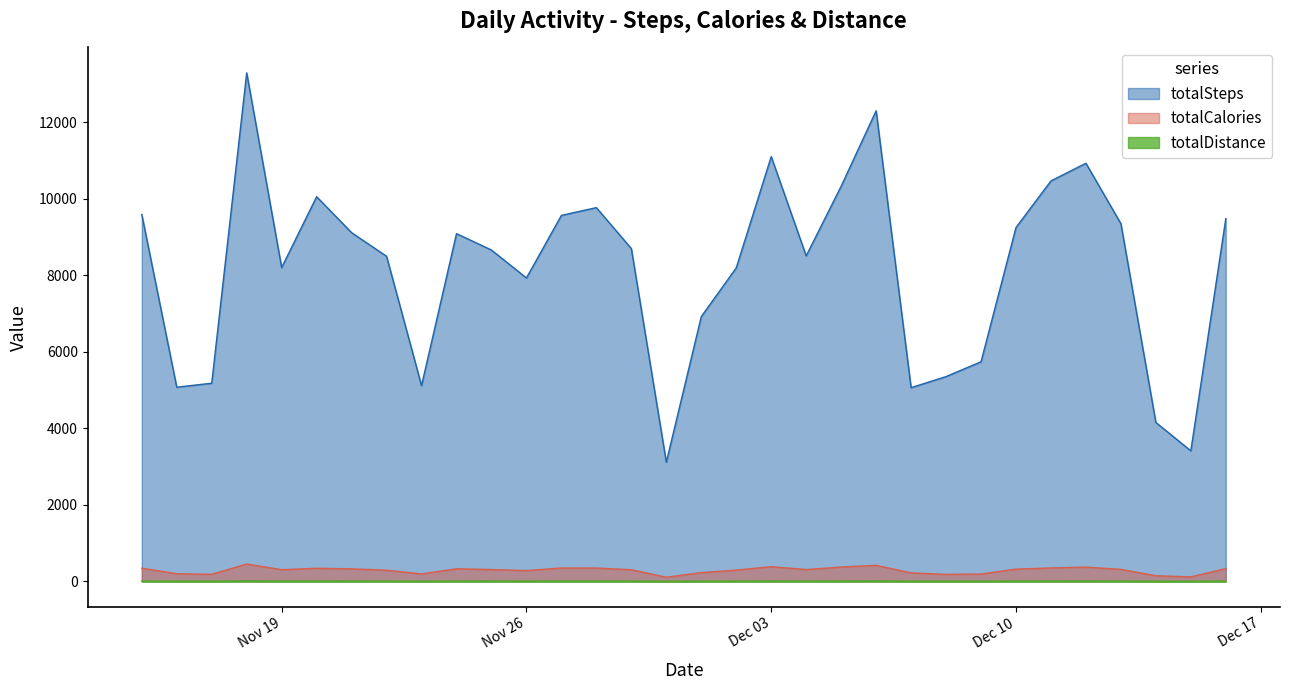

The totalSteps series shows 11460.9 at 2024-11-29. True or false?

False